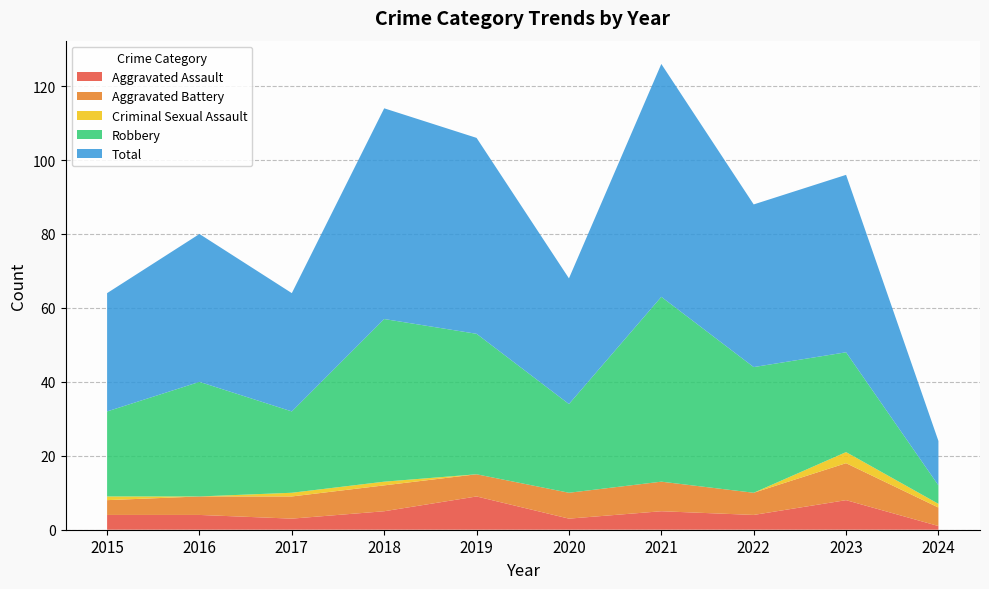

Reading left to right, what are all the values shown in this chart?

Aggravated Assault: 4	4	3	5	9	3	5	4	8	1
Aggravated Battery: 4	5	6	7	6	7	8	6	10	5
Criminal Sexual Assault: 1	0	1	1	0	0	0	0	3	1
Robbery: 23	31	22	44	38	24	50	34	27	5
Total: 32	40	32	57	53	34	63	44	48	12